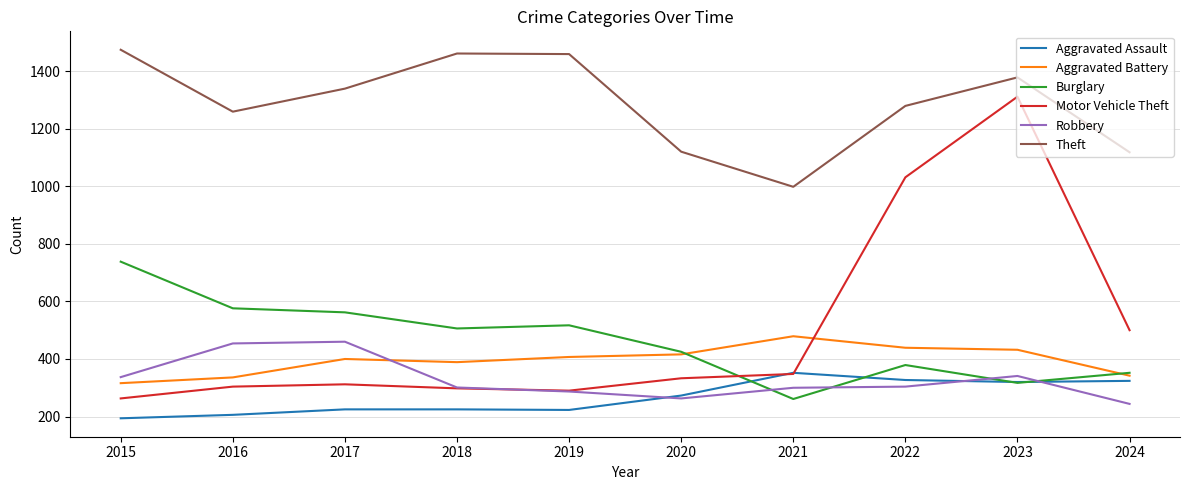

Is it true that Burglary equals 425 at 2020?

True